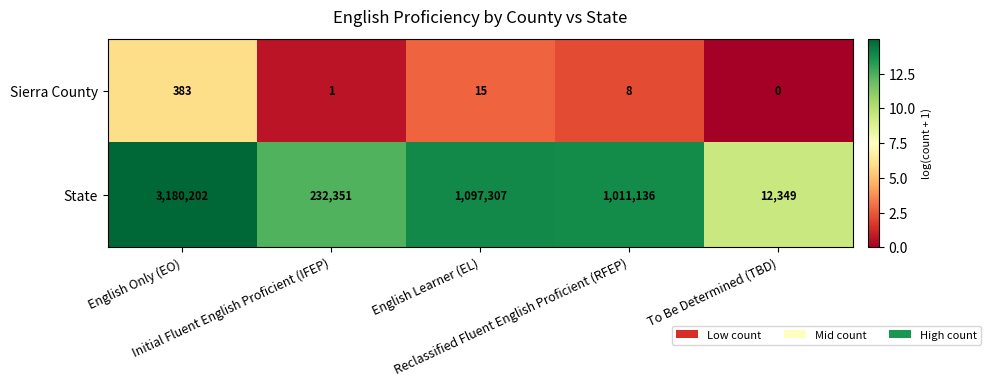

What is the lowest value of the State series?

12349